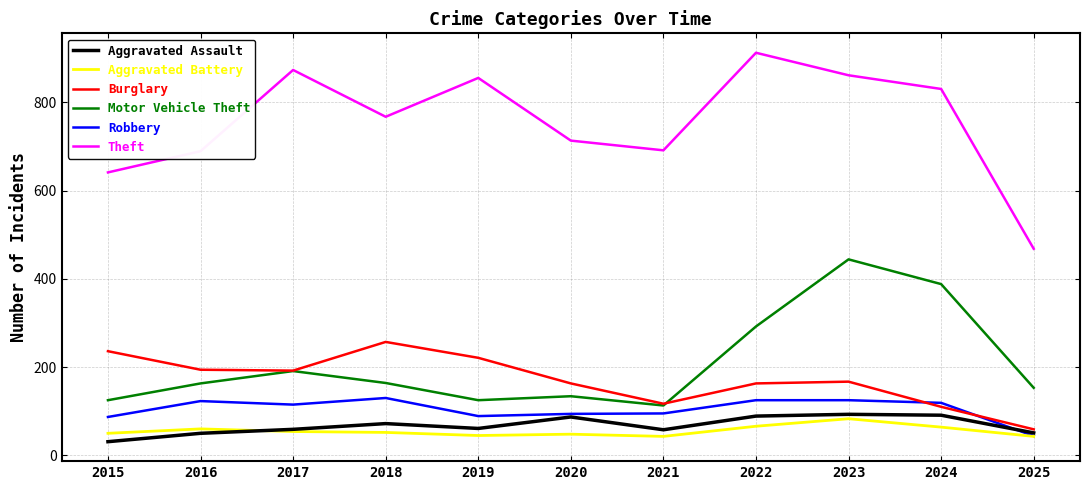

At which category is the sum across all series the highest?

2023